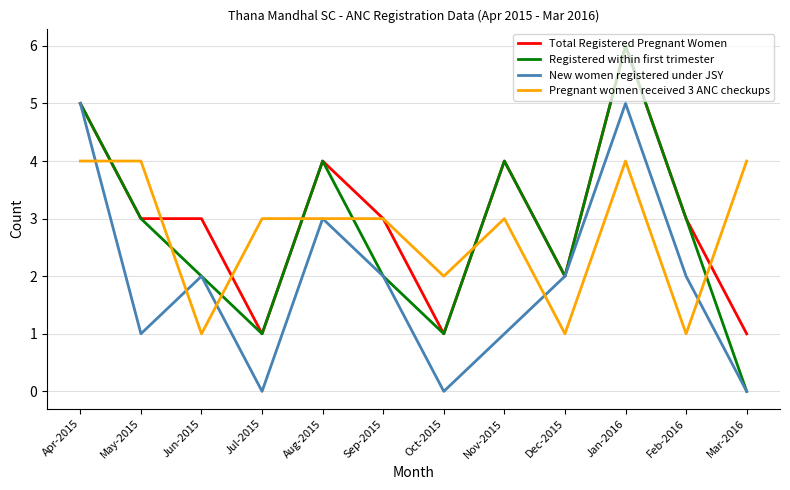

How many positive values does the Registered within first trimester series have?

11